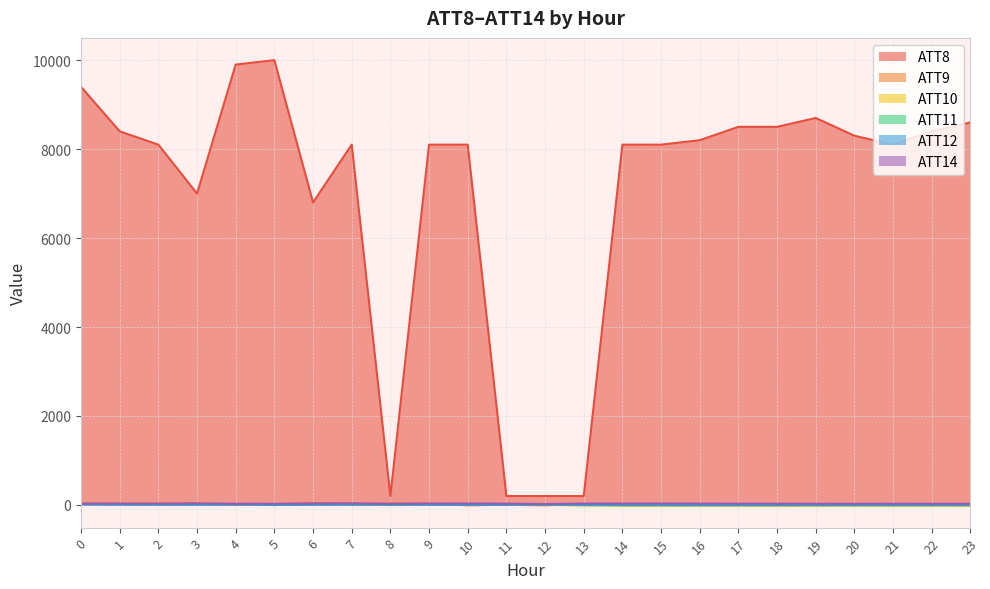

Which series changed the most between 9 and 10?

ATT9